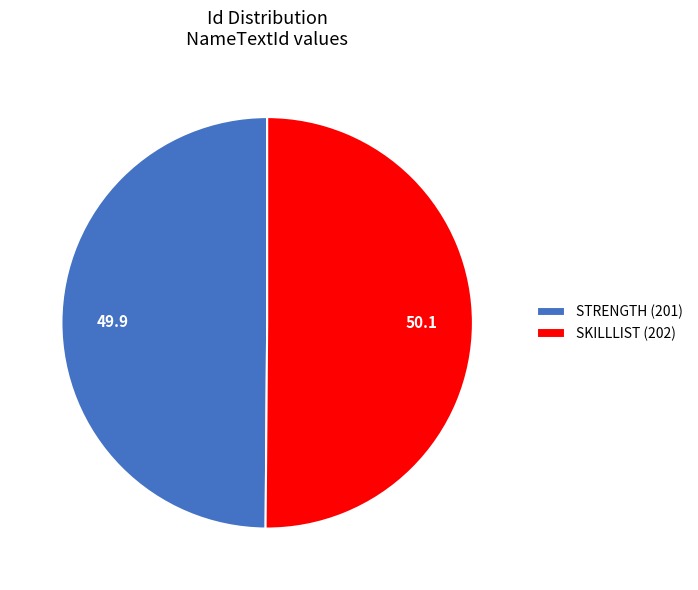

Do SKILLLIST (202) and STRENGTH (201) together represent more than half of the pie?

Yes